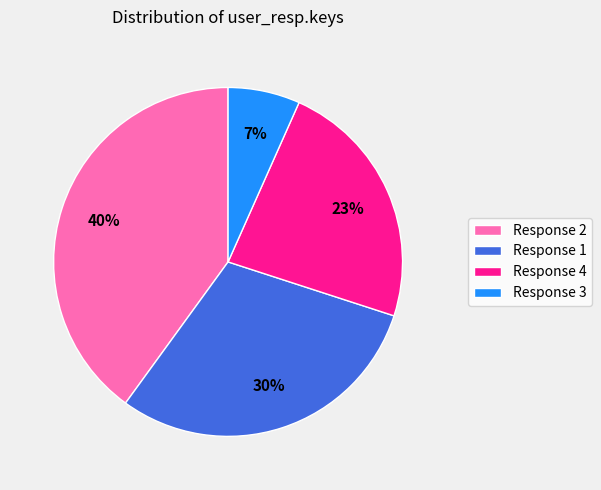

Combined, do Response 3 and Response 4 account for over 50%?

No